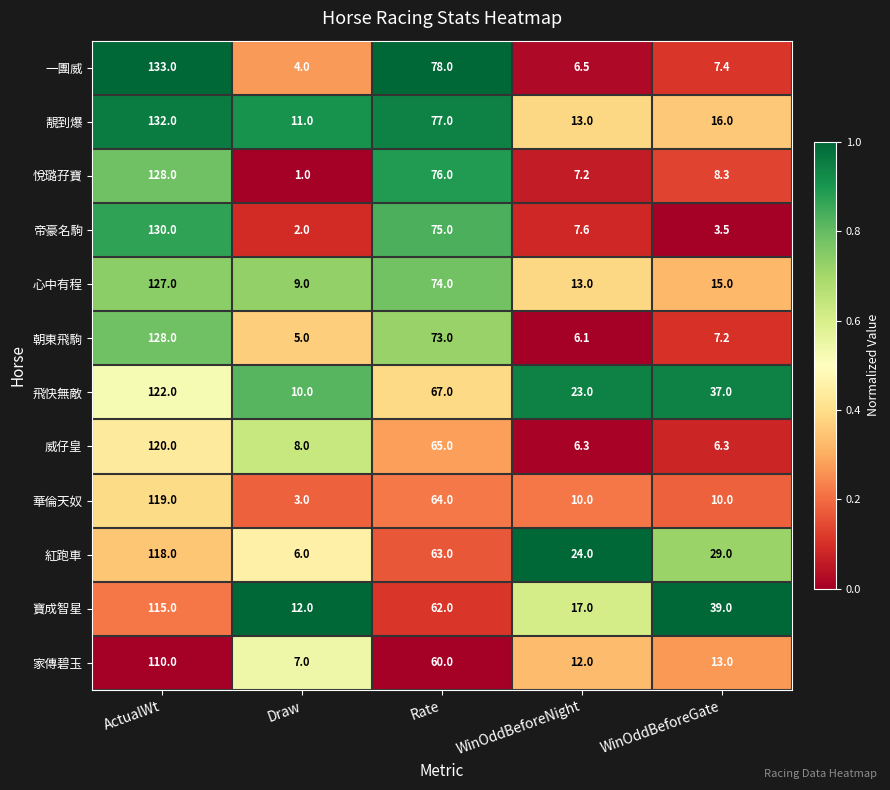

What is the spread (max minus min) of values at ActualWt?

23.0